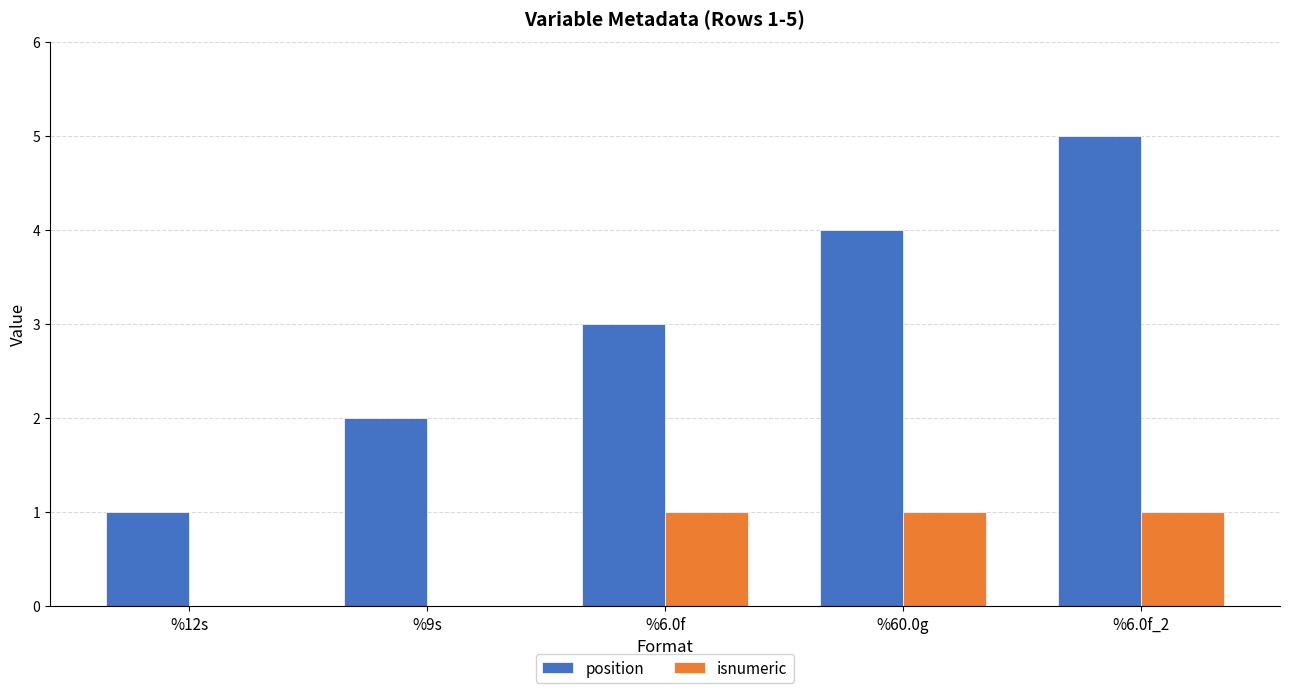

Reading left to right, list all the values displayed in this chart.

position: %12s=1	%9s=2	%6.0f=3	%60.0g=4	%6.0f_2=5
isnumeric: %12s=0	%9s=0	%6.0f=1	%60.0g=1	%6.0f_2=1